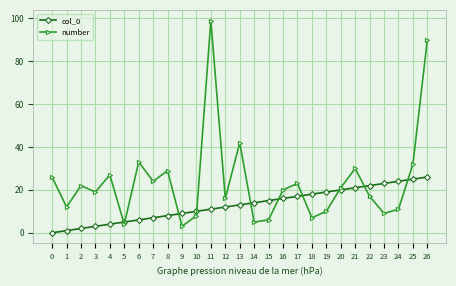

True or false: col_0 has a value of 2 at 8.

False